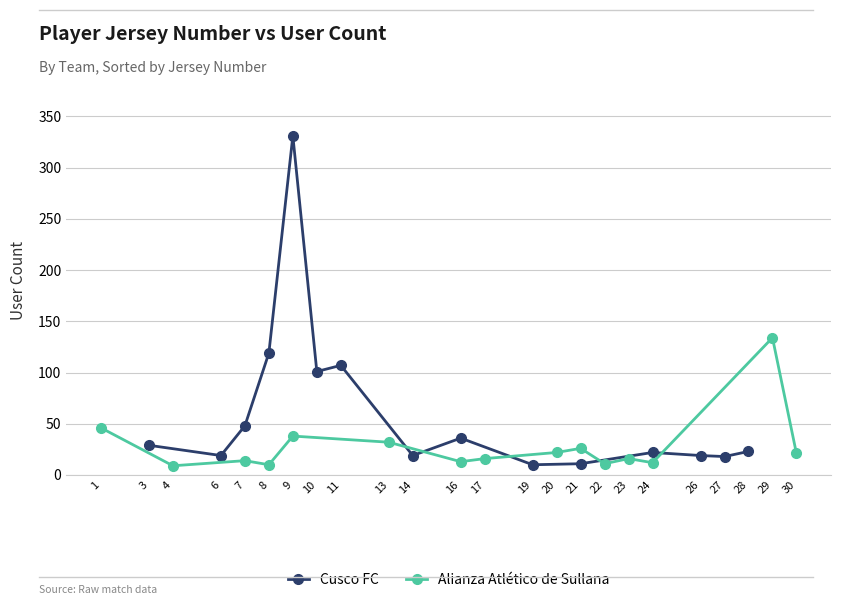

What is the greatest value displayed?

331